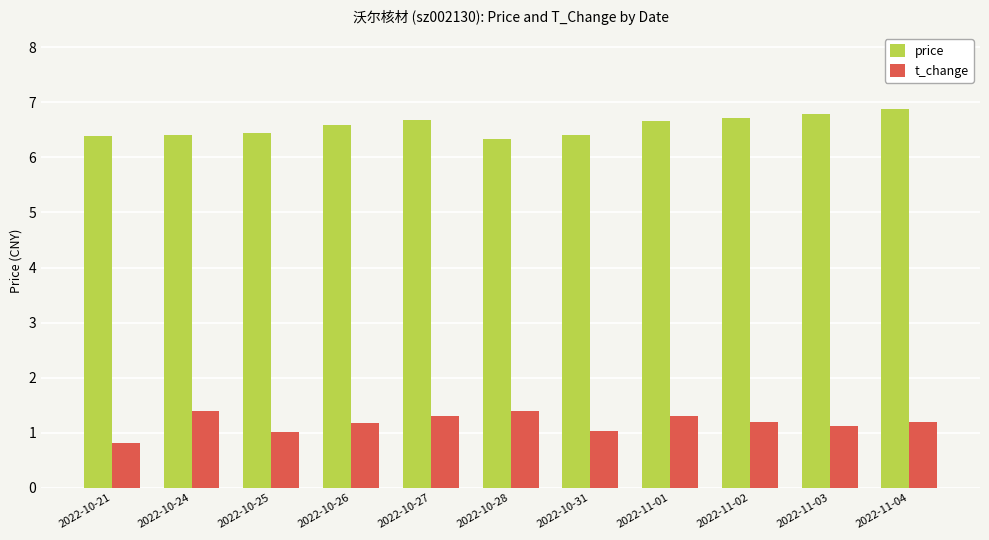

What is the value of the price bar at the 2nd from the left?

6.4